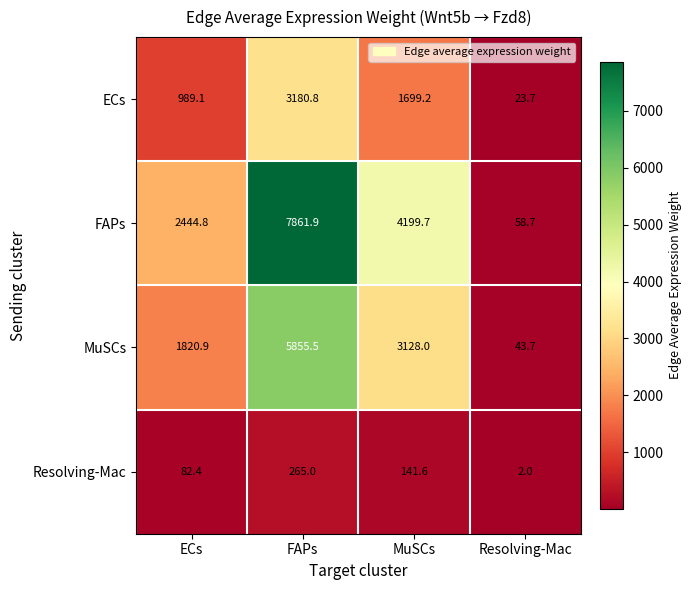

Reading left to right, list all the values displayed in this chart.

ECs: ECs=989.1	FAPs=3180.8	MuSCs=1699.2	Resolving-Mac=23.7
FAPs: ECs=2444.8	FAPs=7861.9	MuSCs=4199.7	Resolving-Mac=58.7
MuSCs: ECs=1820.9	FAPs=5855.5	MuSCs=3128.0	Resolving-Mac=43.7
Resolving-Mac: ECs=82.4	FAPs=265.0	MuSCs=141.6	Resolving-Mac=2.0